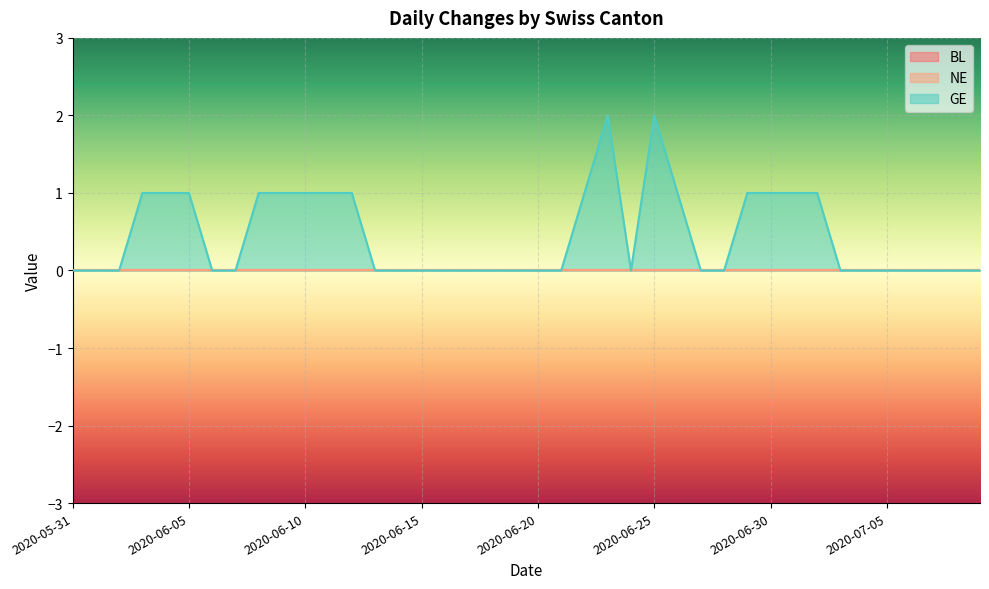

What is the approximate value of GE at 2020-06-03?

1